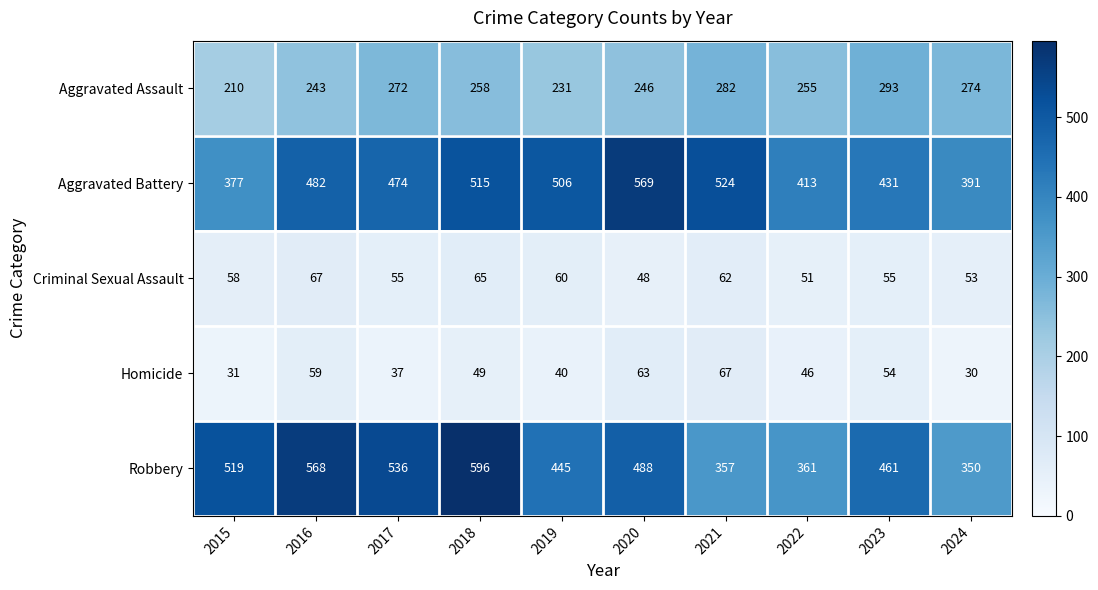

What is the sum of all Aggravated Battery values?

4682